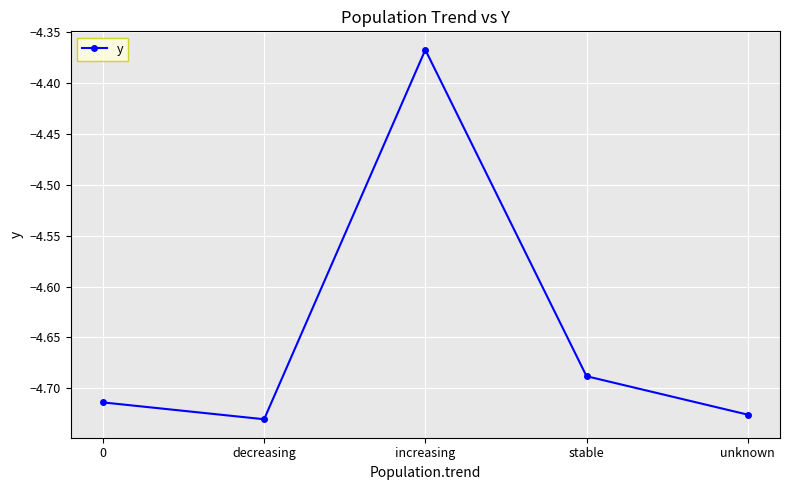

How many series are shown in this chart?

1